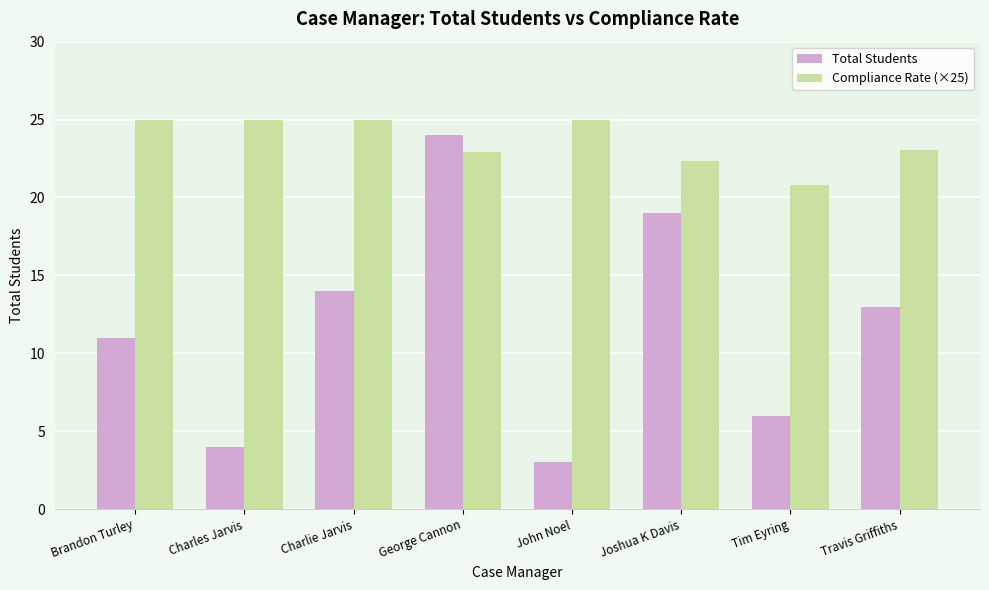

How many distinct data groups are displayed?

2